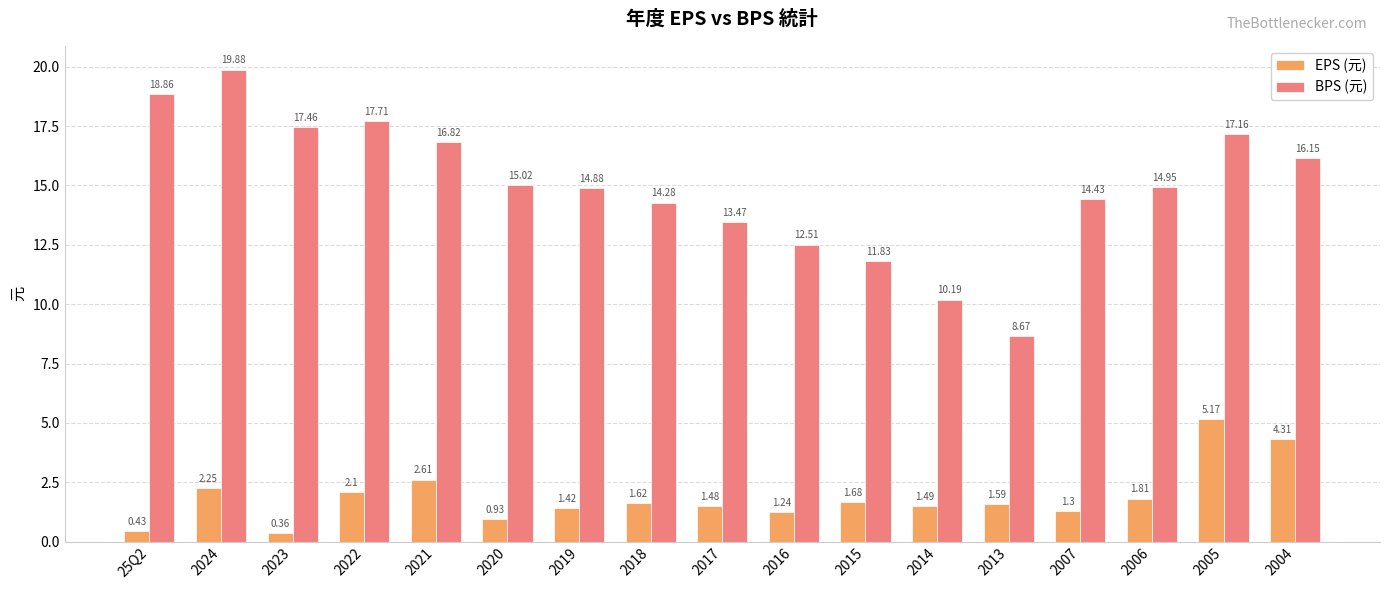

What is the value of the BPS (元) bar at the 4th from the left?

17.7